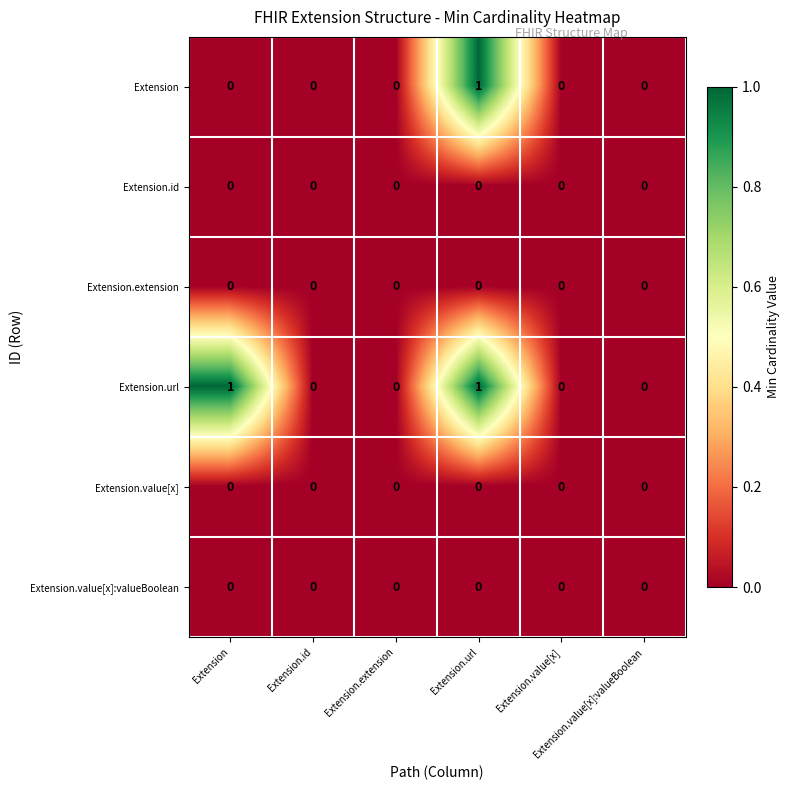

Reading right to left, list all the values displayed in this chart.

Extension: Extension.value[x]:valueBoolean=0	Extension.value[x]=0	Extension.url=1	Extension.extension=0	Extension.id=0	Extension=0
Extension.id: Extension.value[x]:valueBoolean=0	Extension.value[x]=0	Extension.url=0	Extension.extension=0	Extension.id=0	Extension=0
Extension.extension: Extension.value[x]:valueBoolean=0	Extension.value[x]=0	Extension.url=0	Extension.extension=0	Extension.id=0	Extension=0
Extension.url: Extension.value[x]:valueBoolean=0	Extension.value[x]=0	Extension.url=1	Extension.extension=0	Extension.id=0	Extension=1
Extension.value[x]: Extension.value[x]:valueBoolean=0	Extension.value[x]=0	Extension.url=0	Extension.extension=0	Extension.id=0	Extension=0
Extension.value[x]:valueBoolean: Extension.value[x]:valueBoolean=0	Extension.value[x]=0	Extension.url=0	Extension.extension=0	Extension.id=0	Extension=0